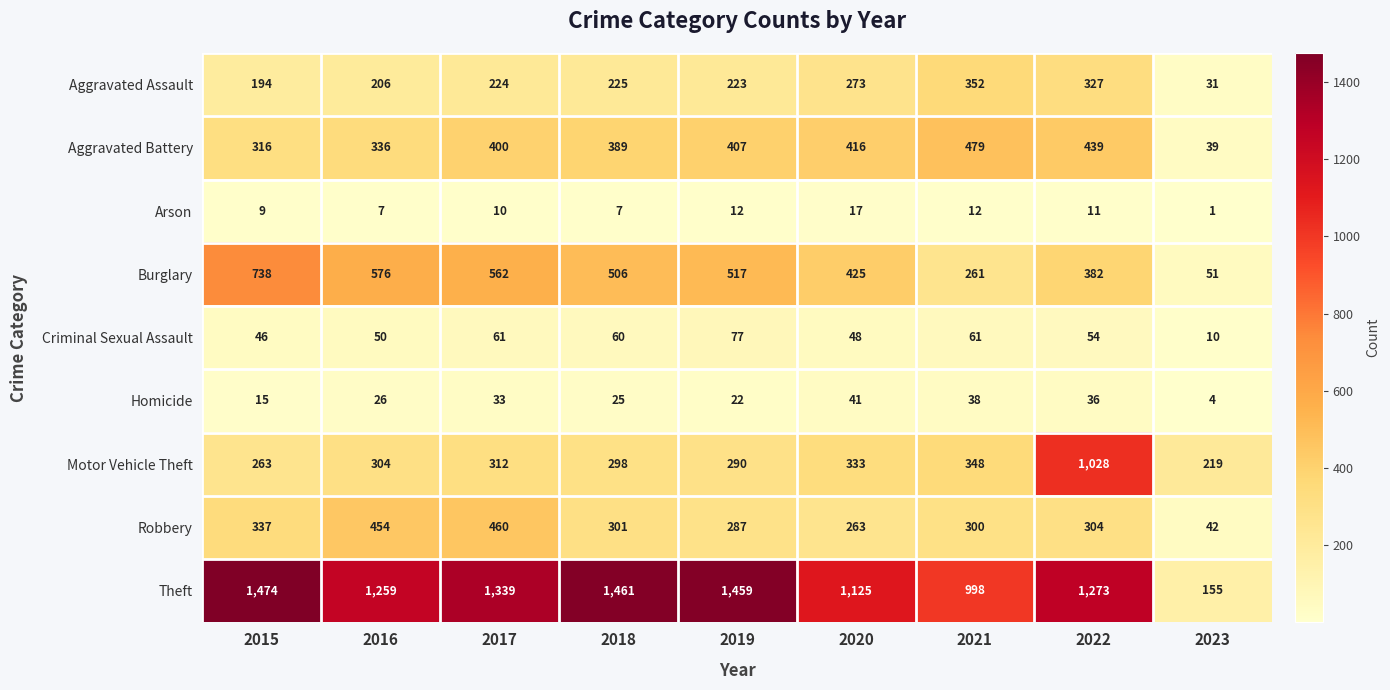

Which category has the highest value in the Arson series?

2020